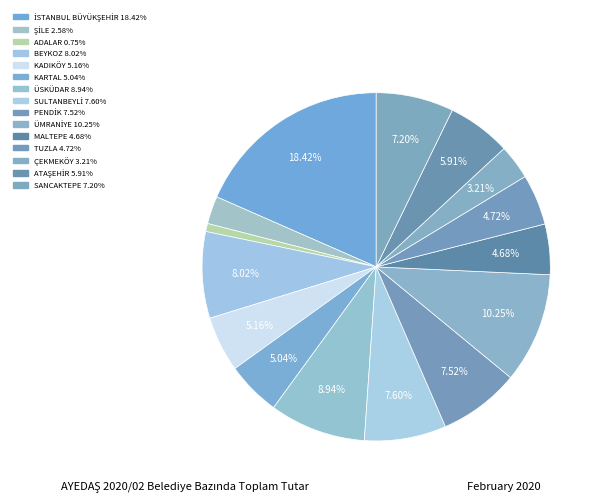

Which slice is the largest?

İSTANBUL BÜYÜKŞEHİR